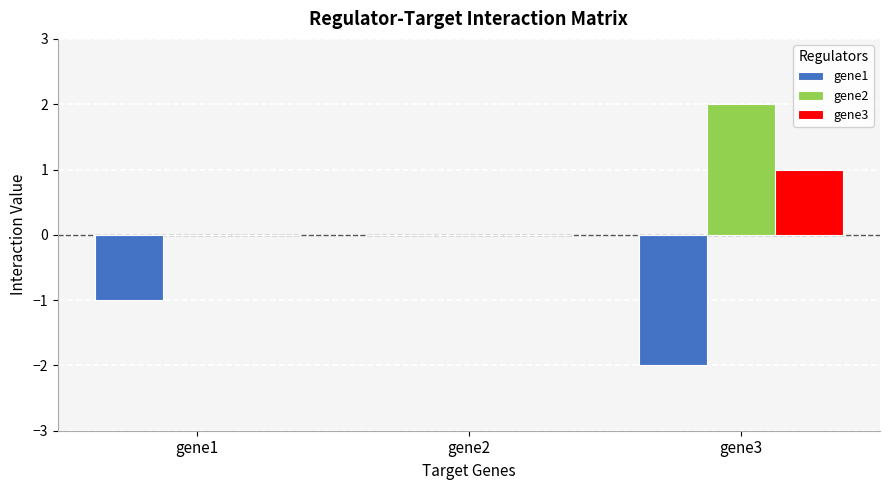

Which series changed the most between gene1 and gene3?

gene2